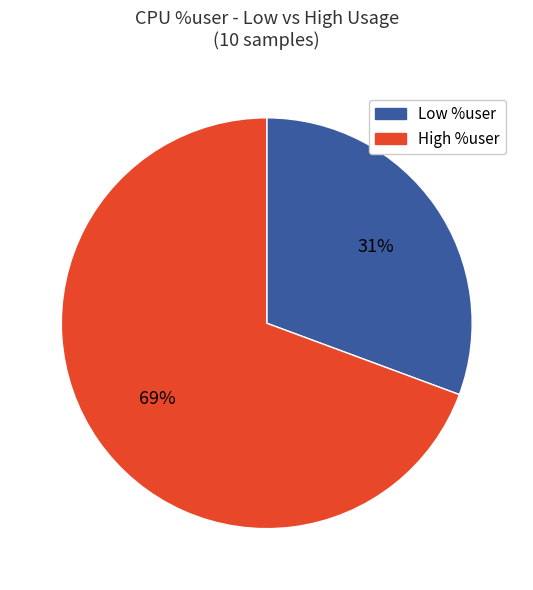

Is the sum of High %user and Low %user greater than half?

Yes